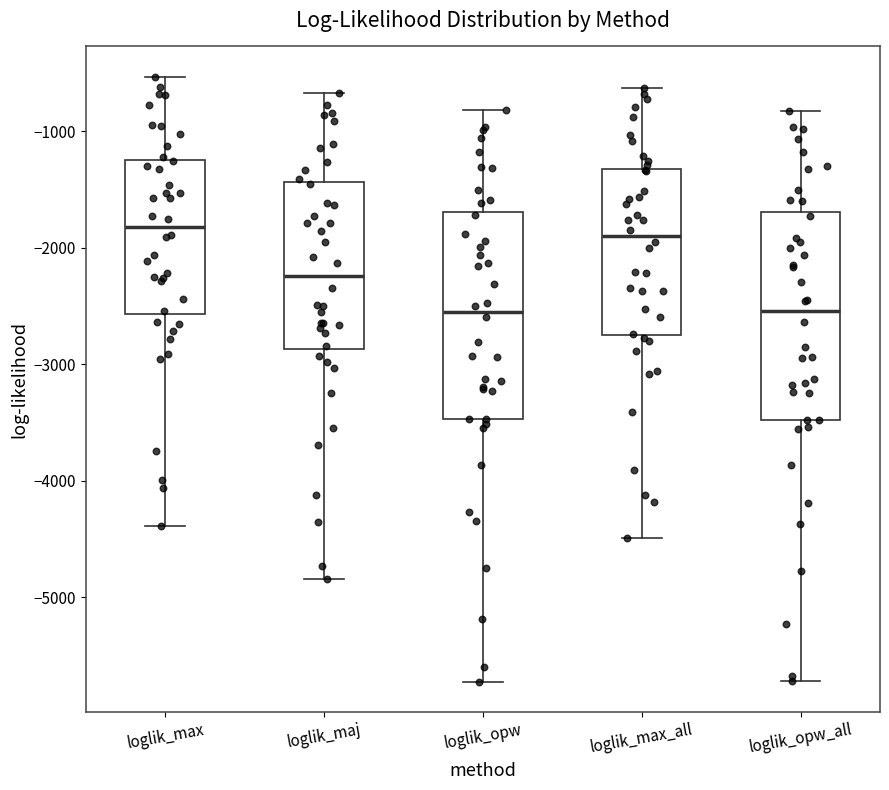

Reading left to right, read every box against the y-axis: the position of its median line, the range the box covers, and the ends of its whiskers. The values are not printed on the chart, so give them approximately, as read against the axis.

loglik_max: median -1800, box -2600 to -1200, whiskers -4400 to -500
loglik_maj: median -2200, box -2900 to -1400, whiskers -4800 to -700
loglik_opw: median -2500, box -3500 to -1700, whiskers -5700 to -800
loglik_max_all: median -1900, box -2700 to -1300, whiskers -4500 to -600
loglik_opw_all: median -2500, box -3500 to -1700, whiskers -5700 to -800